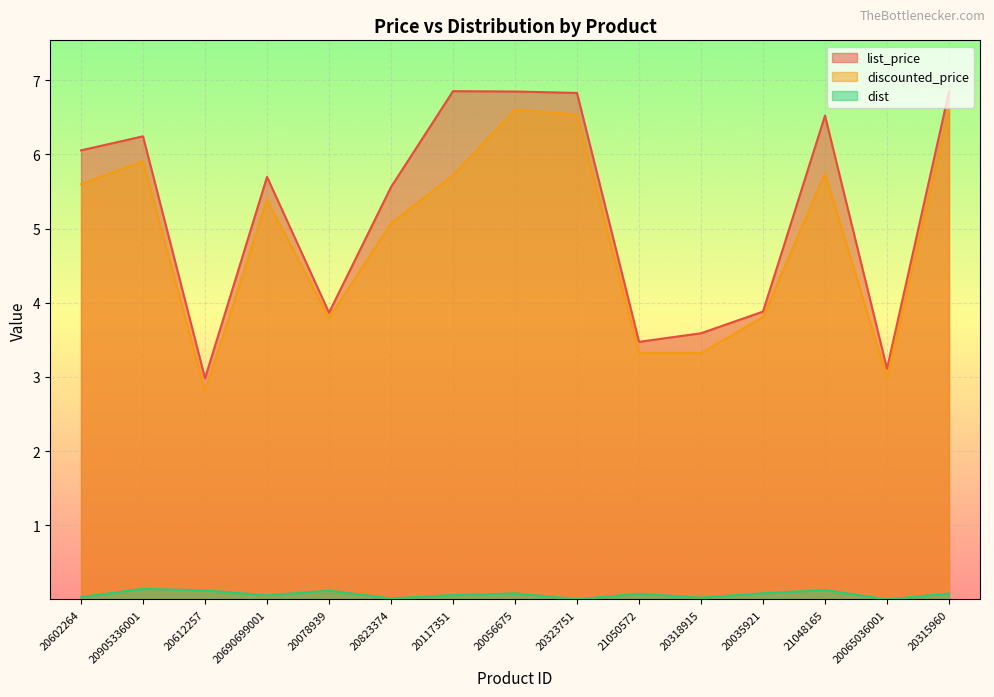

What is the spread (max minus min) of values at 20078939?

3.7